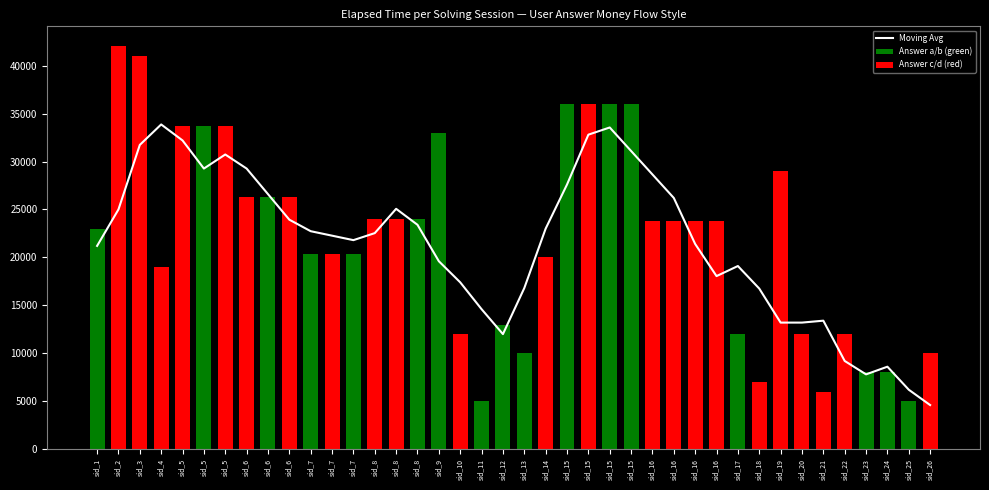

What is the minimum value shown in the chart?

5000